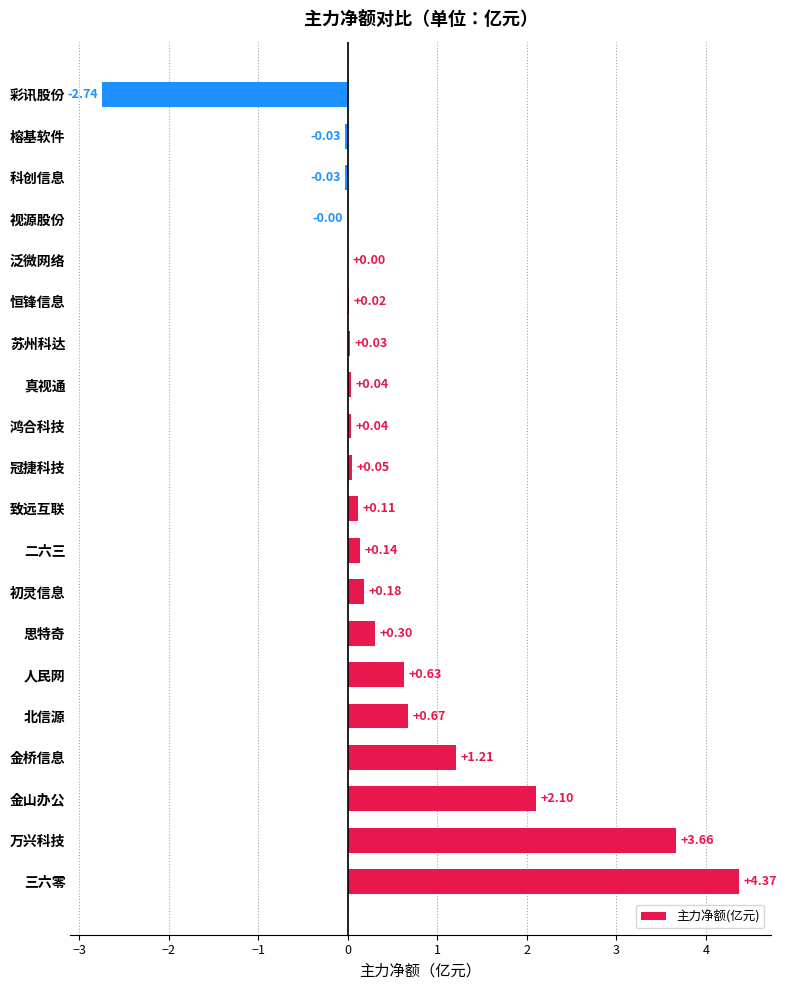

Which category has the highest value across all series?

三六零